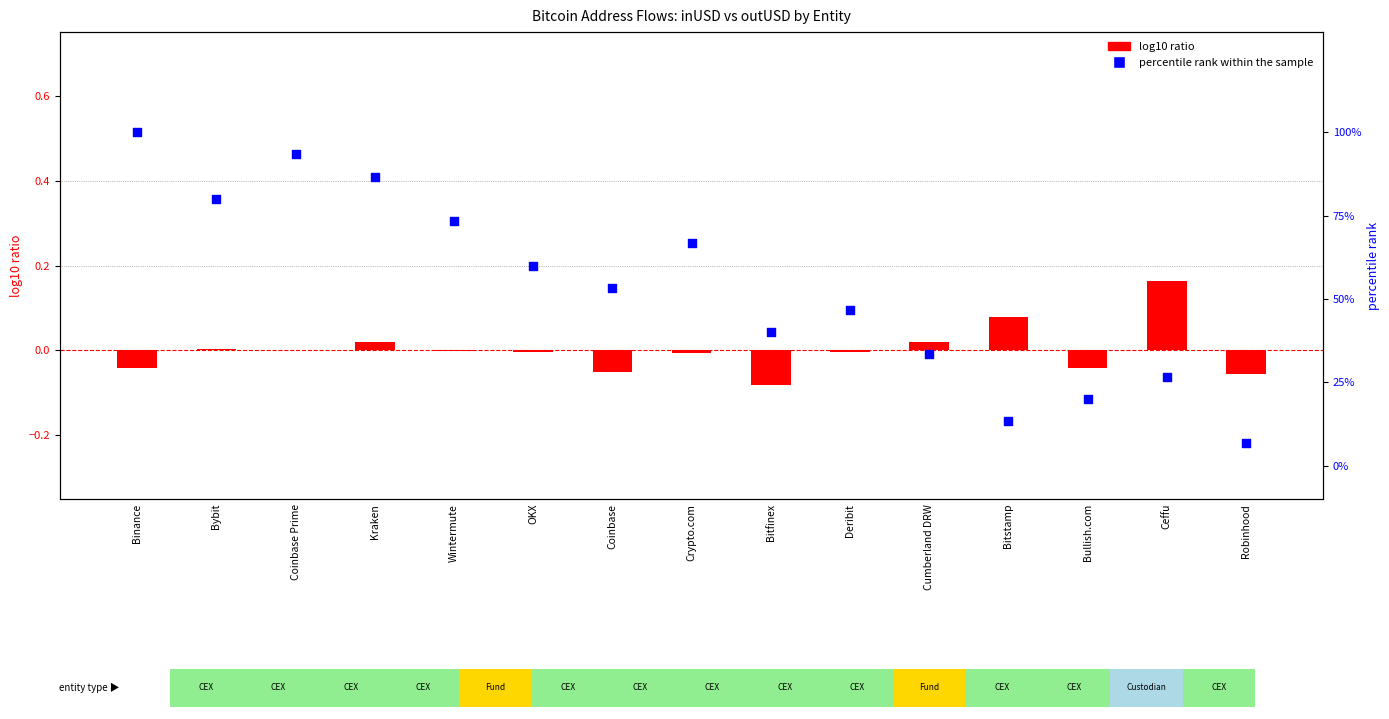

At how many categories does at least one series exceed 79?

4